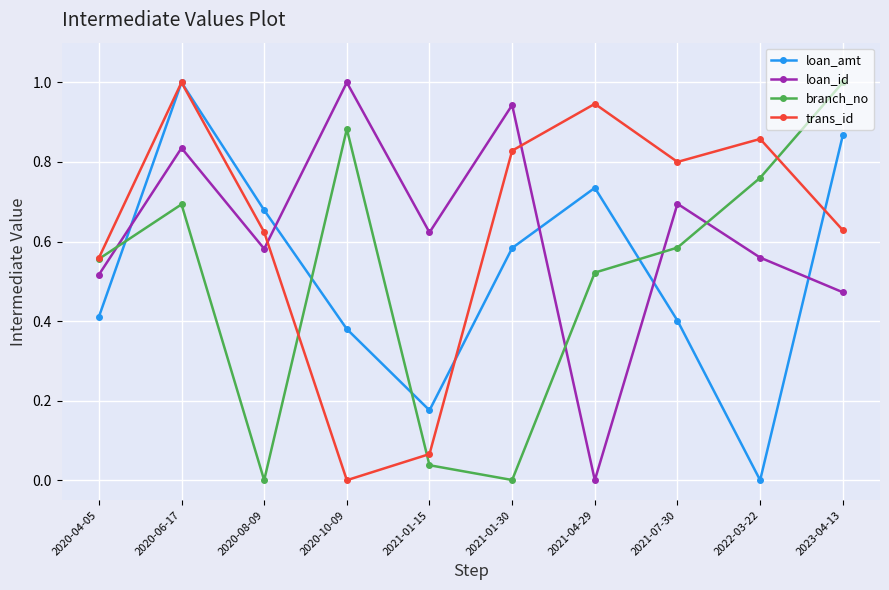

Which series ends up on top after the final intersection of loan_id and branch_no?

branch_no